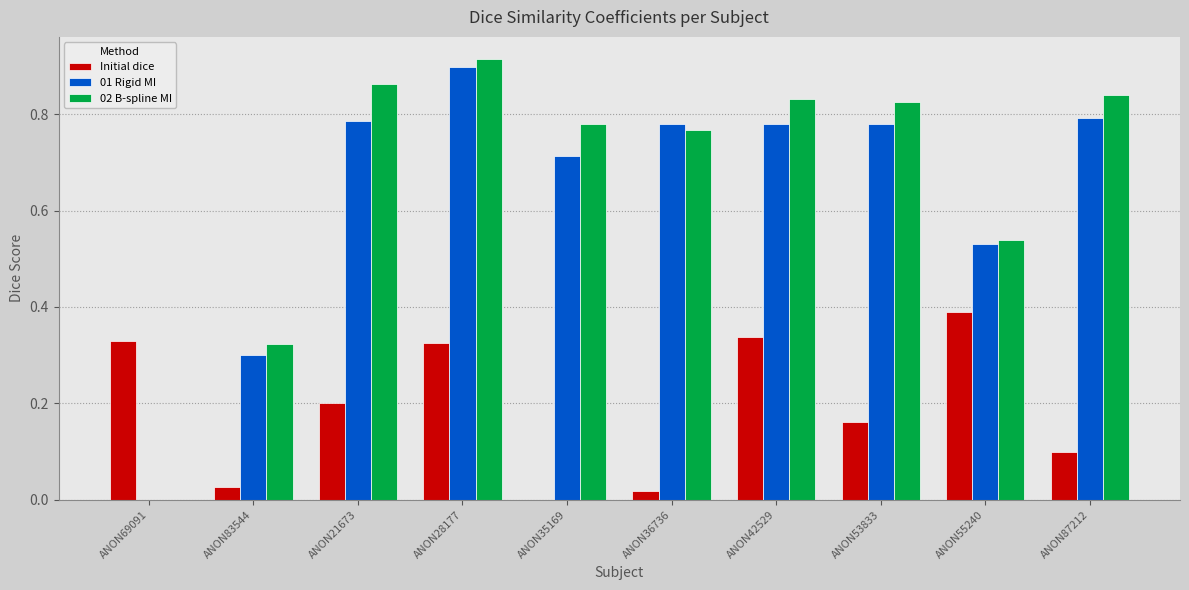

Are the bars horizontal?

No